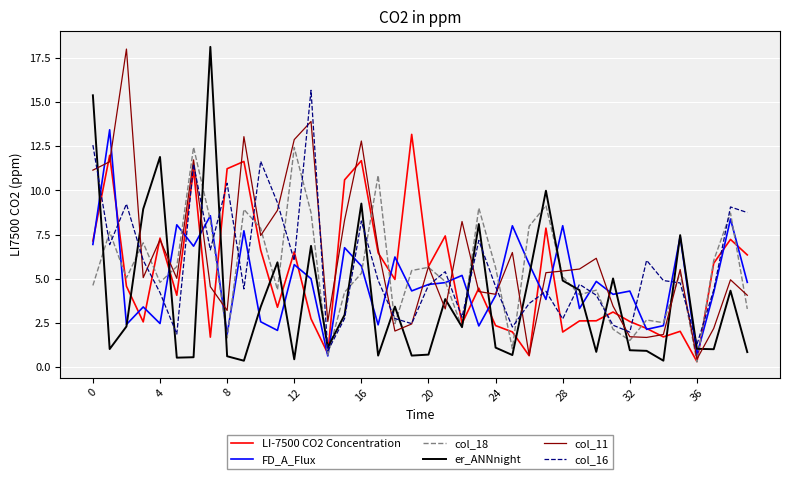

What is the lowest value of the col_16 series?

0.9